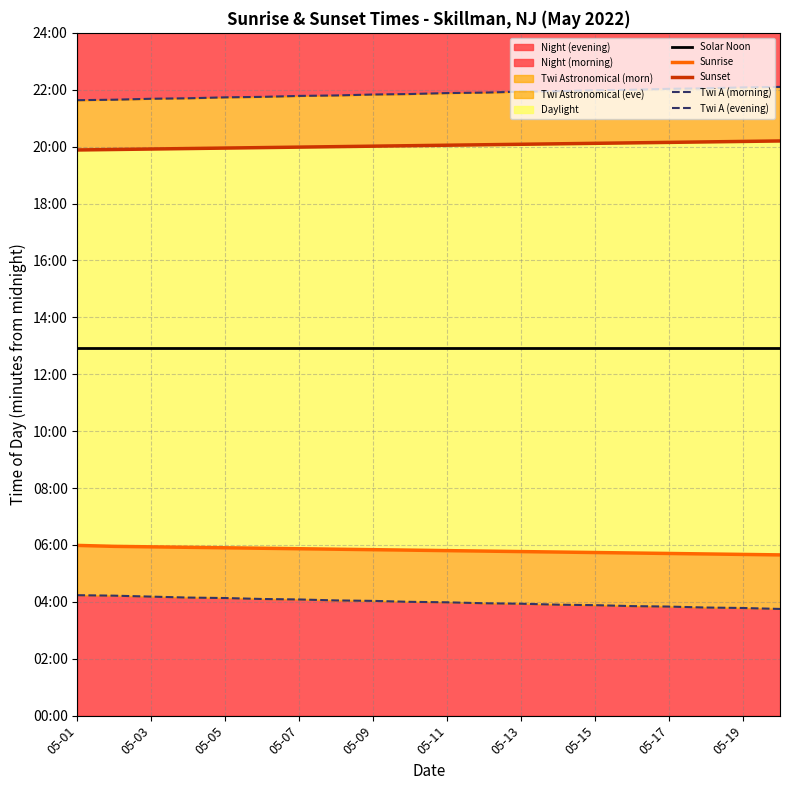

True or false: Solar Noon and Twi A (morning) intersect in this chart.

False